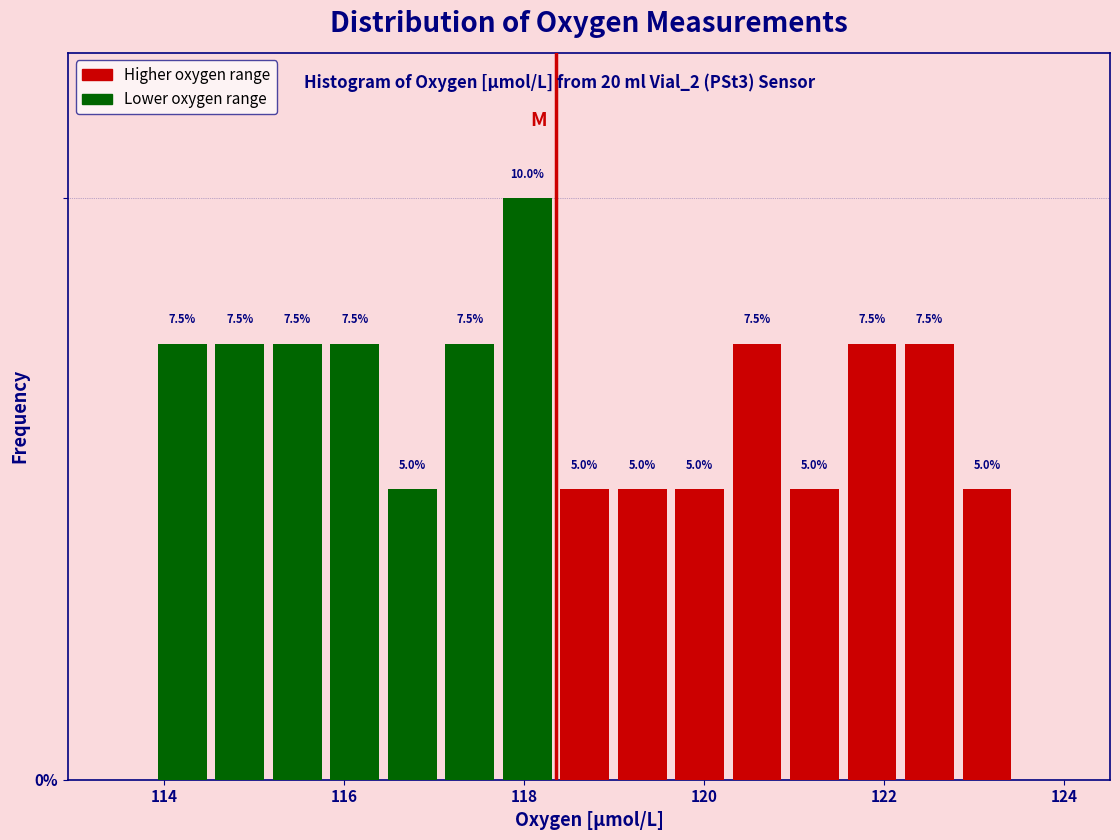

Read against the x-axis, roughly where is the centre of the tallest bar?

118.0